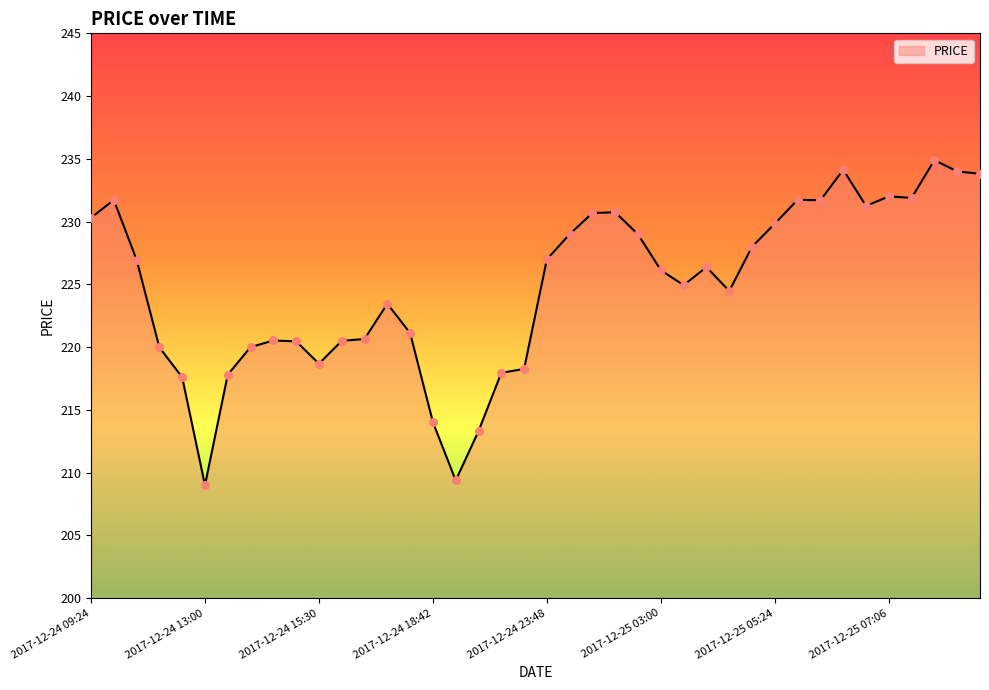

What is the maximum value shown in the chart?

234.9